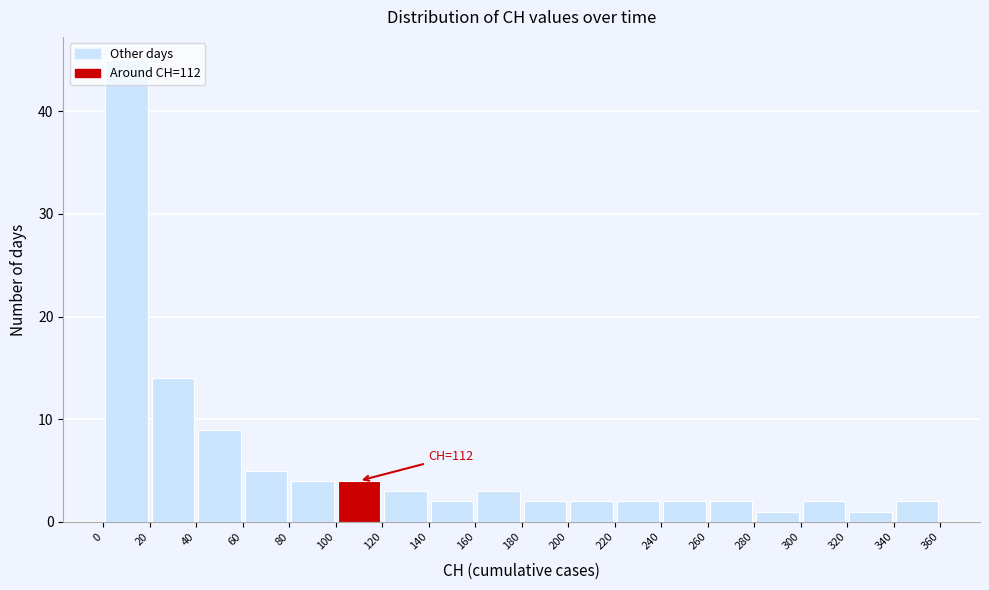

Which range on the x-axis has the tallest bar?

0 to 20